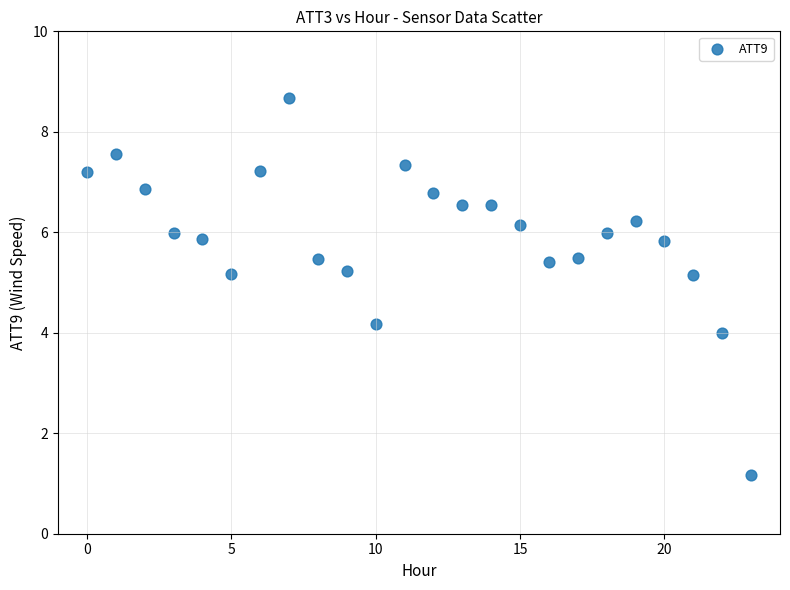

What is the range of Y values (max minus min)?

7.5